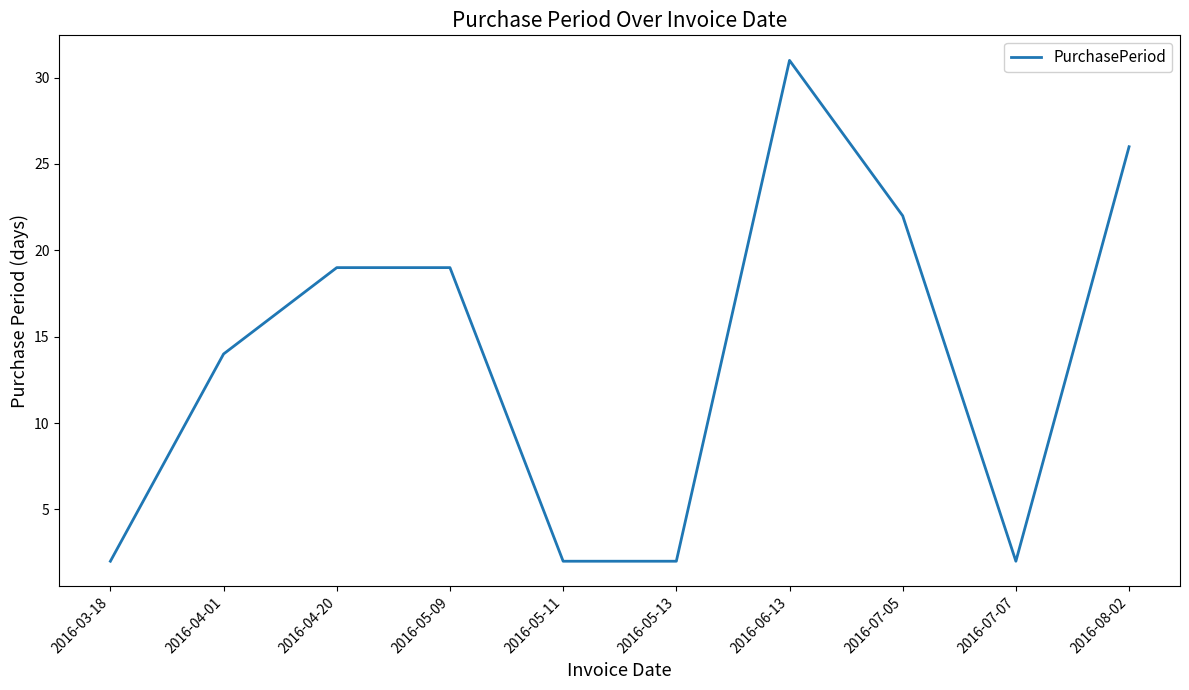

What is the difference between the second highest and second lowest values?

24